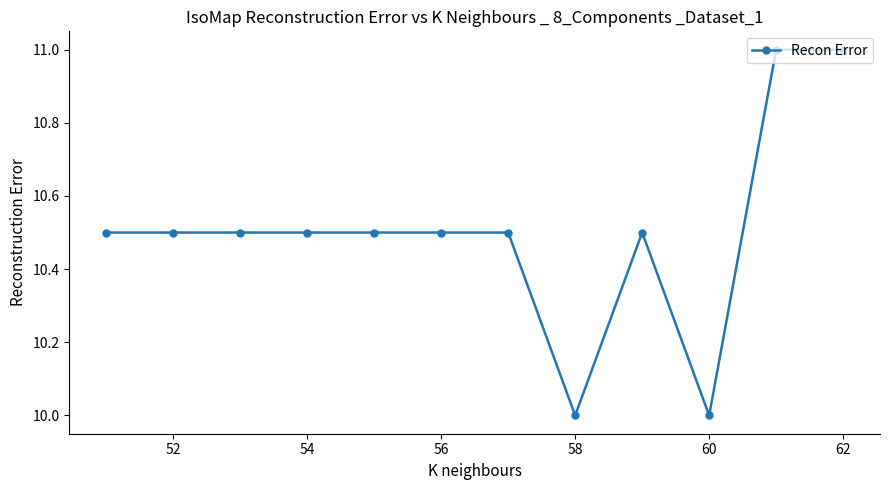

What is the maximum value shown in the chart?

11.0